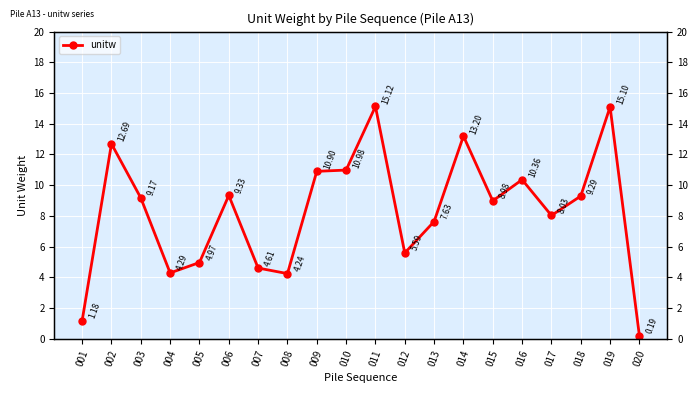

How many interior local peaks (higher than both neighbors) does the data have?

6